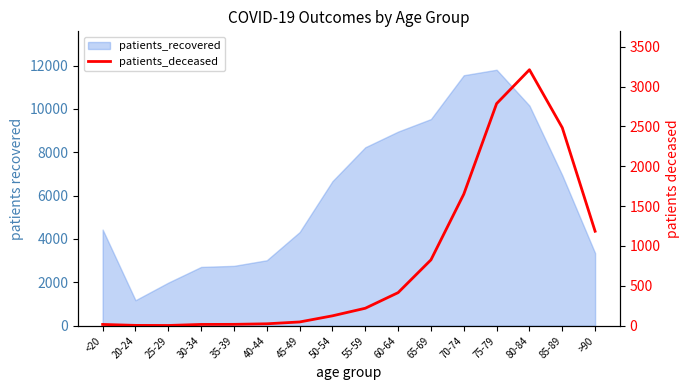

How many data points are above 219?

7